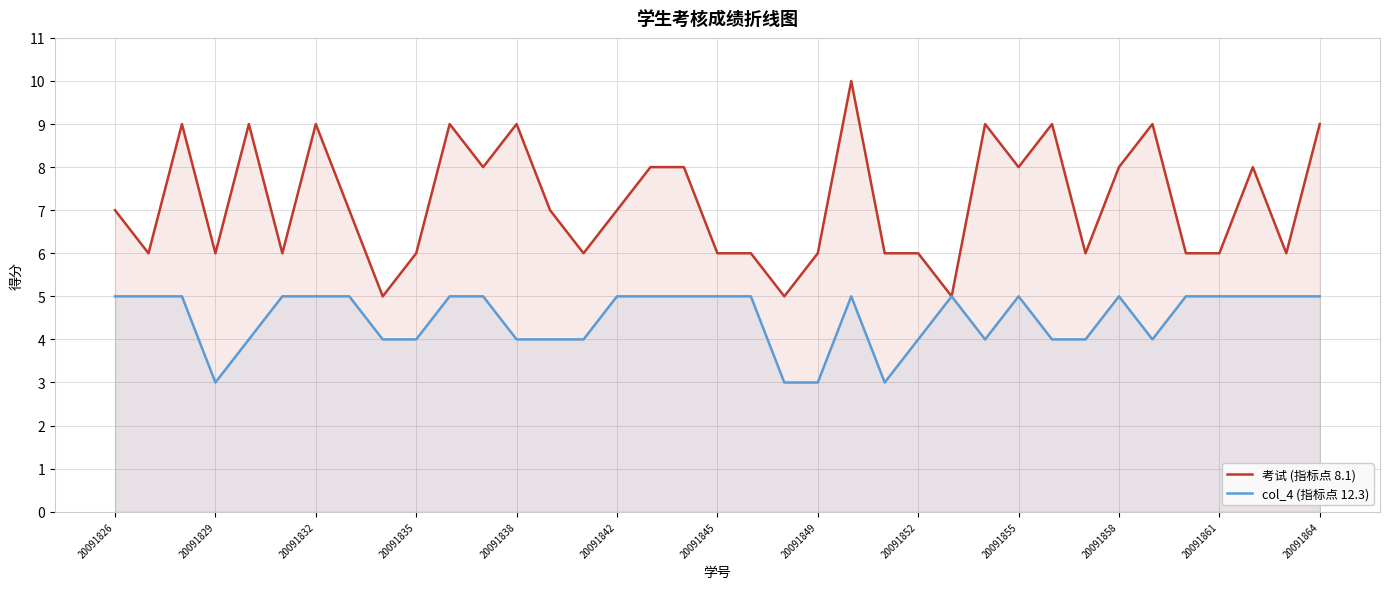

The value of 考试 (指标点 8.1) at 20091858 is 8. True or false?

True